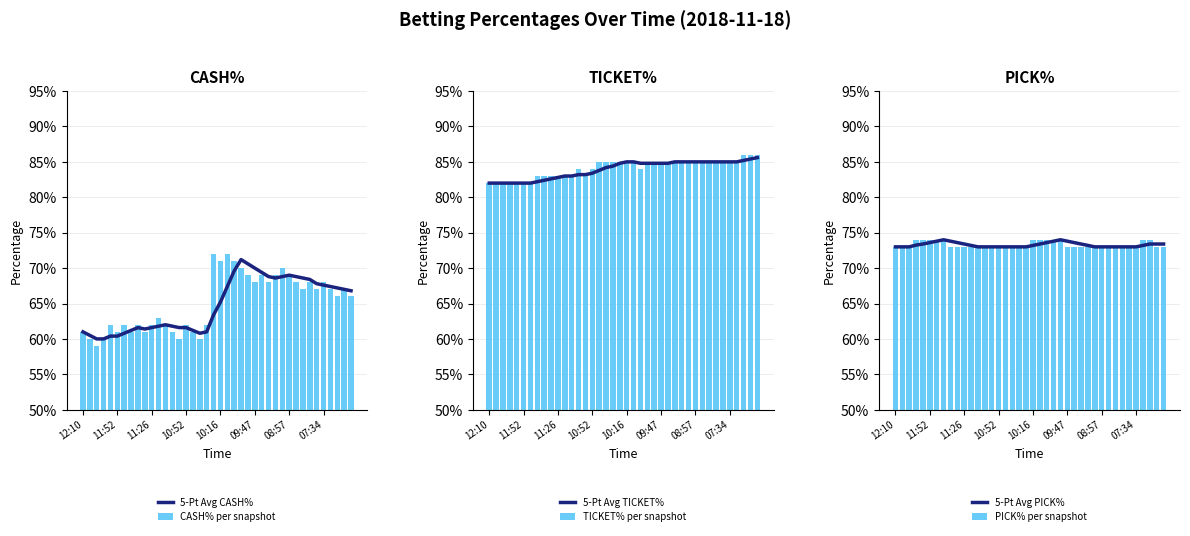

How many series are shown in this chart?

6